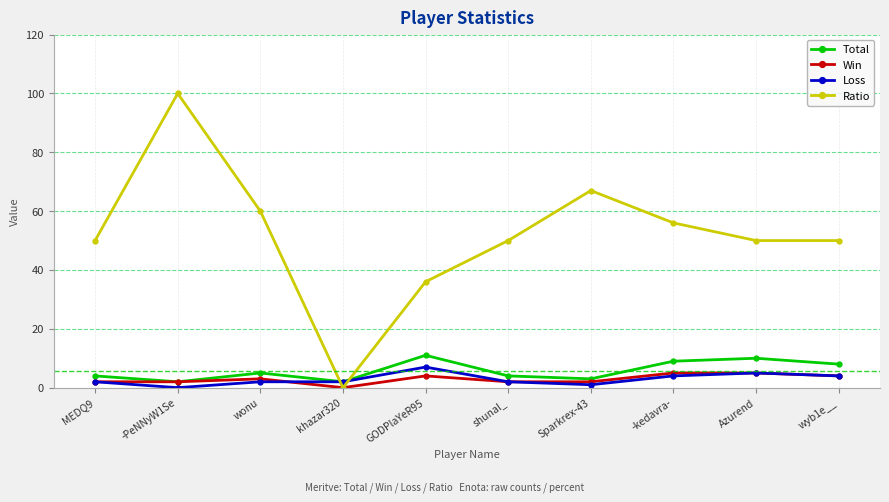

Is the value of Loss at MEDQ9 greater than the value of Ratio at shunal_?

No